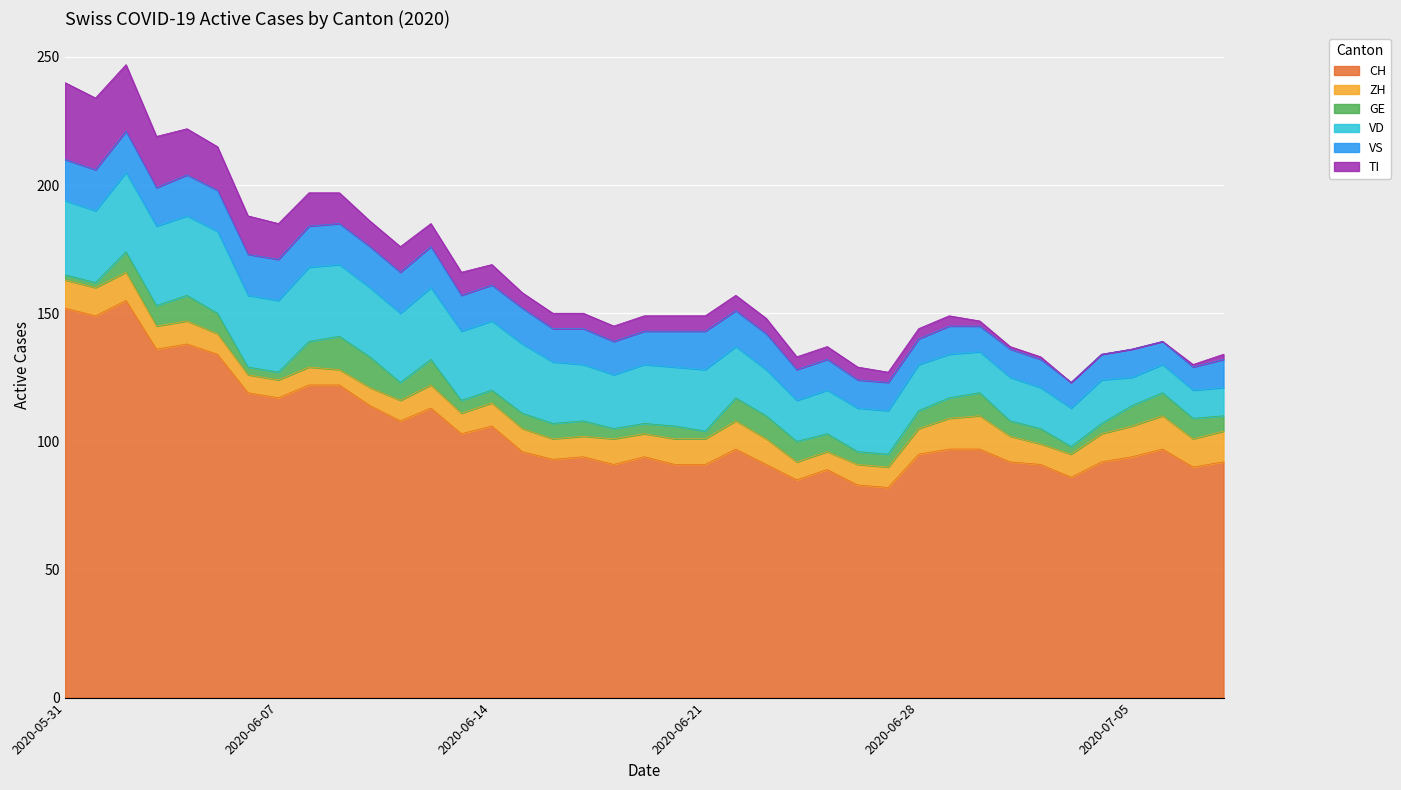

What is the total value across all series at 2020-06-28?

144